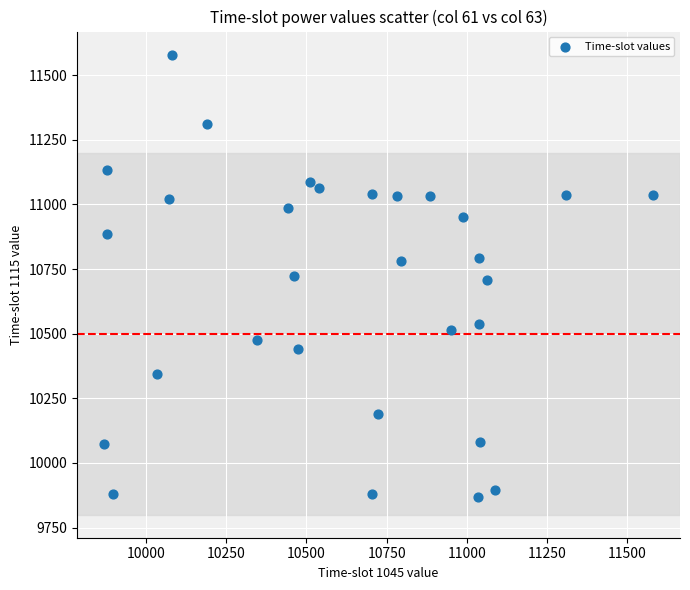

What is the range of X values (max minus min)?

1709.4